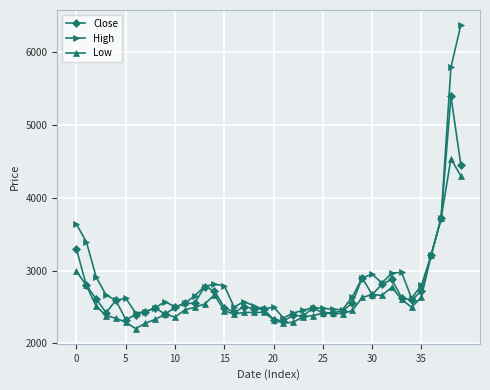

How many values in the Close series are below 2550?

20